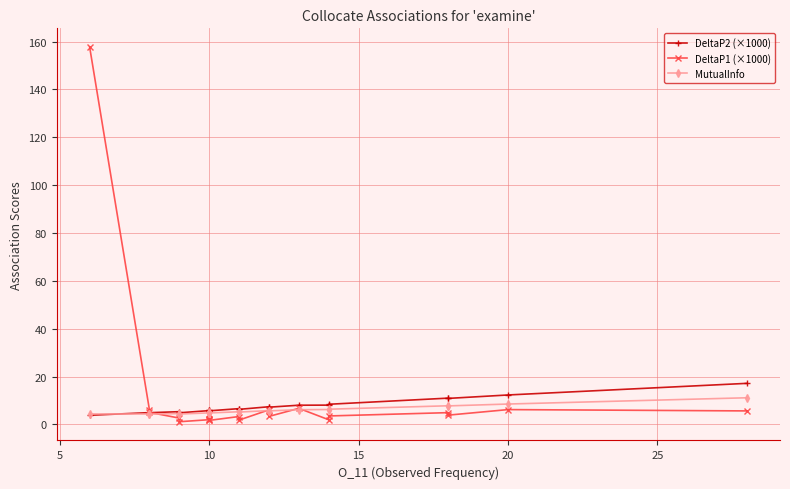

What is the average value of the MutualInfo series?

5.8